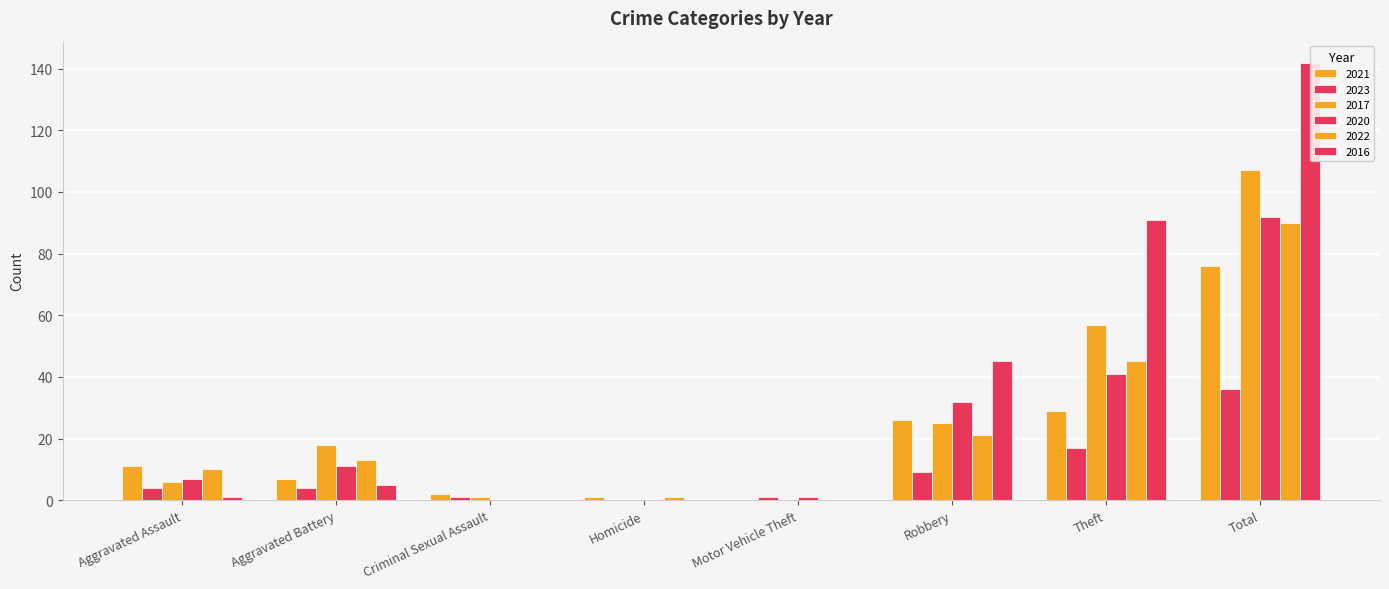

Reading right to left, what are all the values shown in this chart?

2021: 76	29	26	0	1	2	7	11
2023: 36	17	9	1	0	1	4	4
2017: 107	57	25	0	0	1	18	6
2020: 92	41	32	1	0	0	11	7
2022: 90	45	21	0	1	0	13	10
2016: 142	91	45	0	0	0	5	1